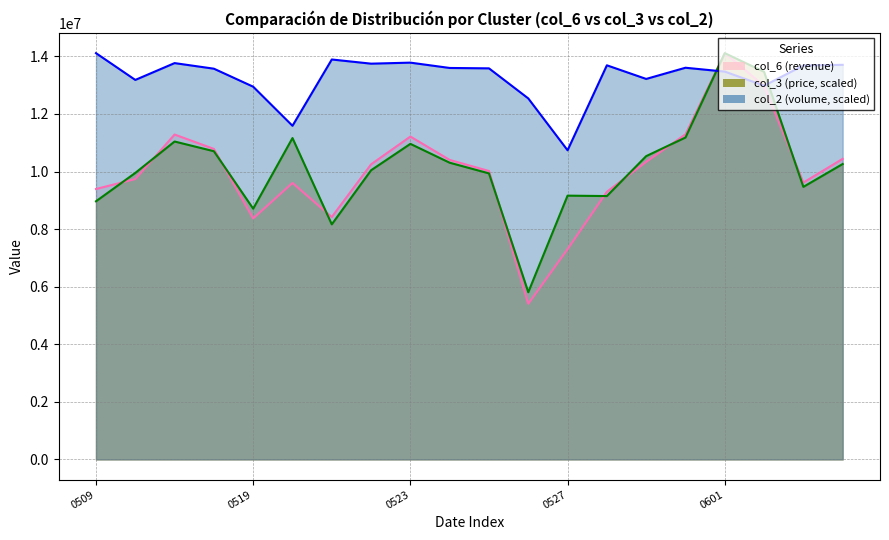

Which series has the largest range (max minus min)?

col_6 (revenue)